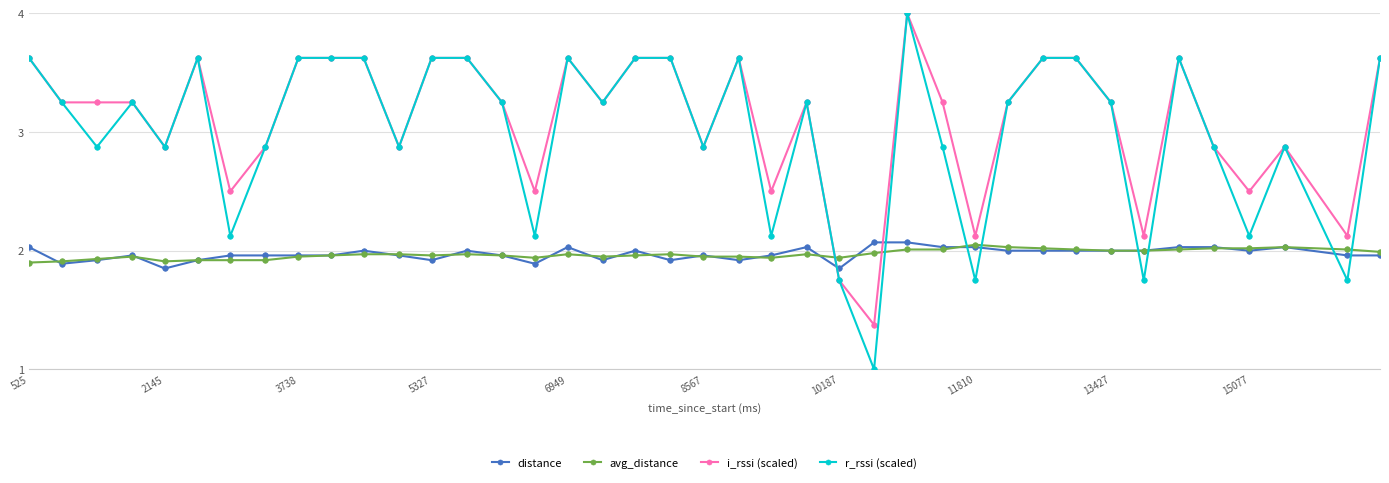

How many times do distance and i_rssi (scaled) cross each other?

2